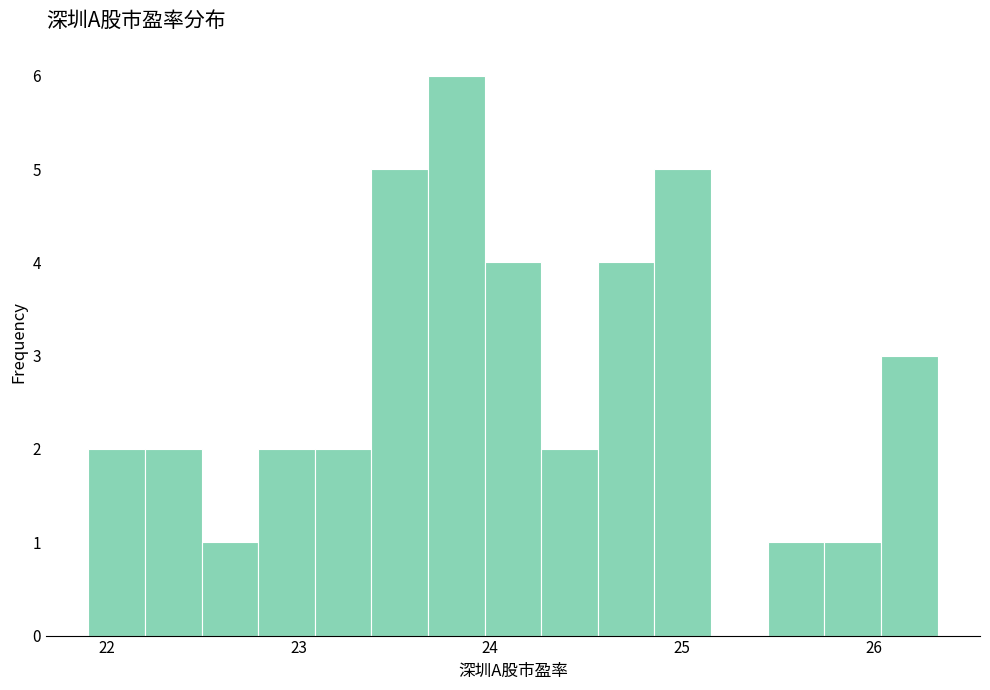

Read against the x-axis, roughly where is the centre of the tallest bar?

23.8